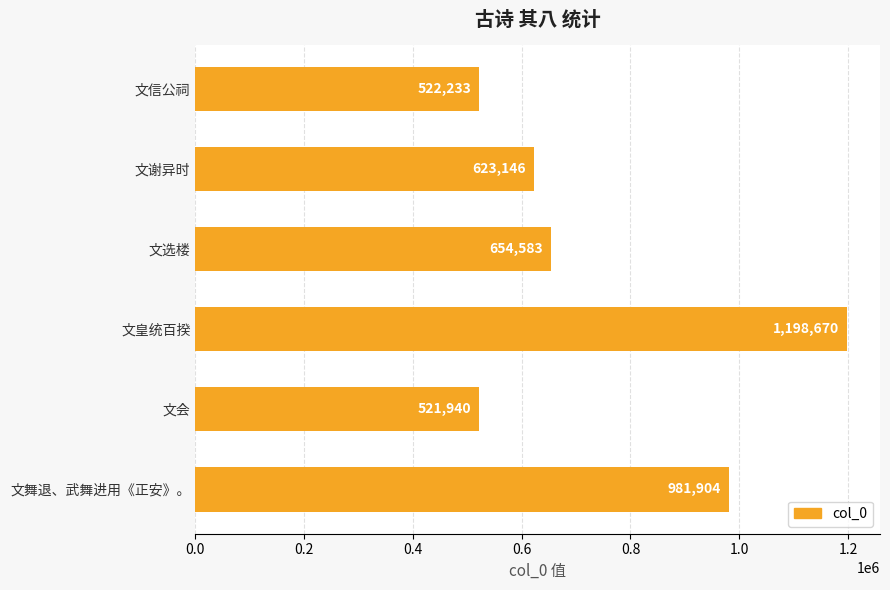

What is the label of the 6th bar from the bottom?

文信公祠